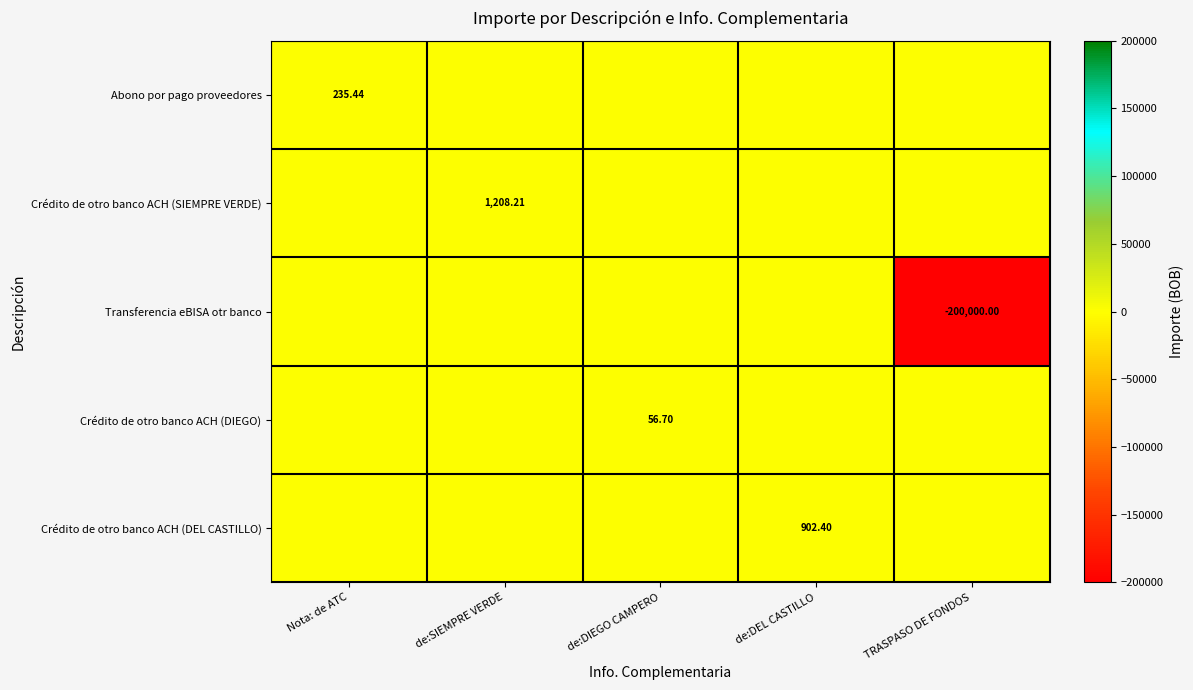

Which has a higher value, de:SIEMPRE VERDE or TRASPASO DE FONDOS?

de:SIEMPRE VERDE